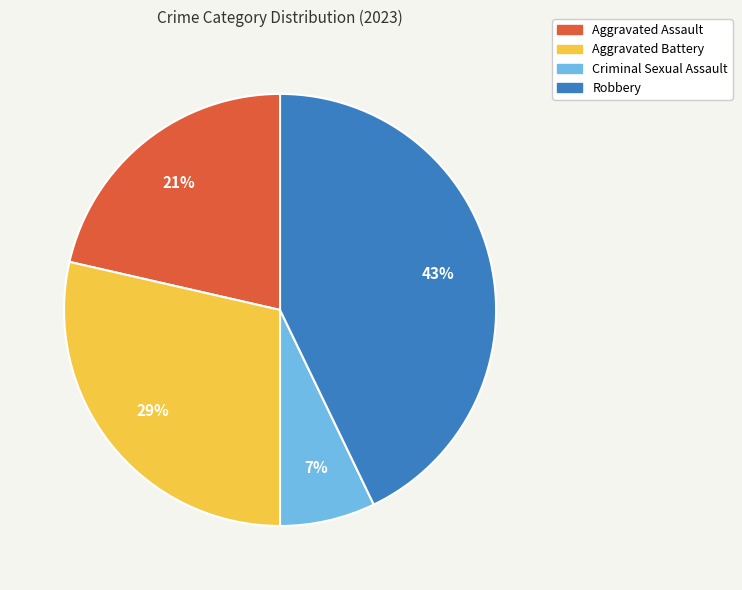

What is the largest slice in the pie chart?

Robbery